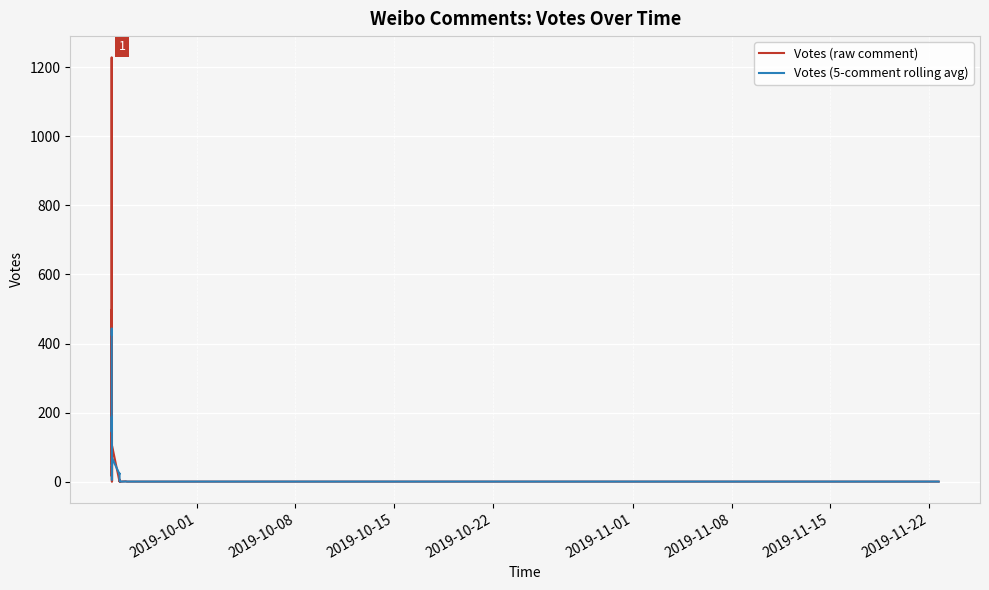

The value at 2019-09-24 22:32 is 16. True or false?

True